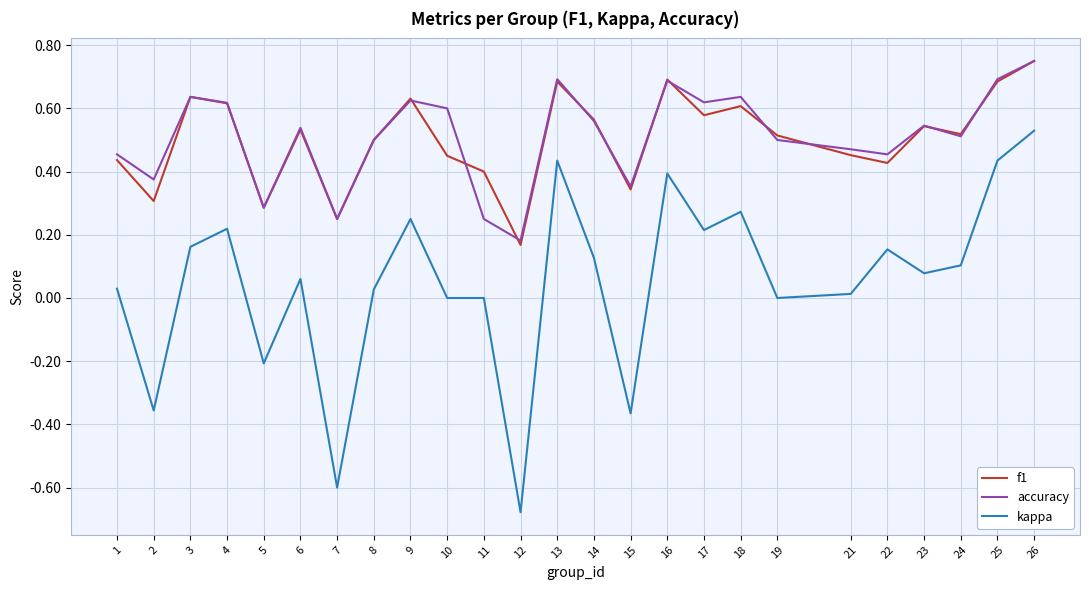

At which category is the sum across all series the highest?

26